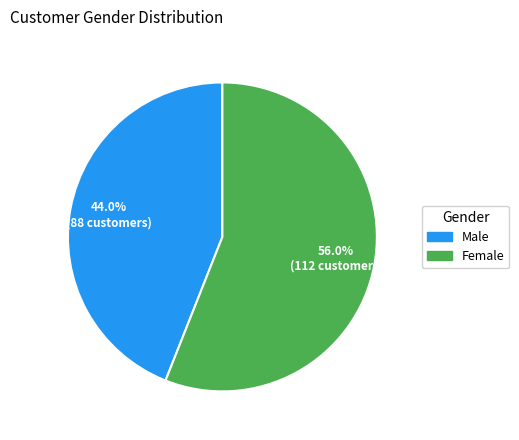

Between Female and Male, which is larger?

Female